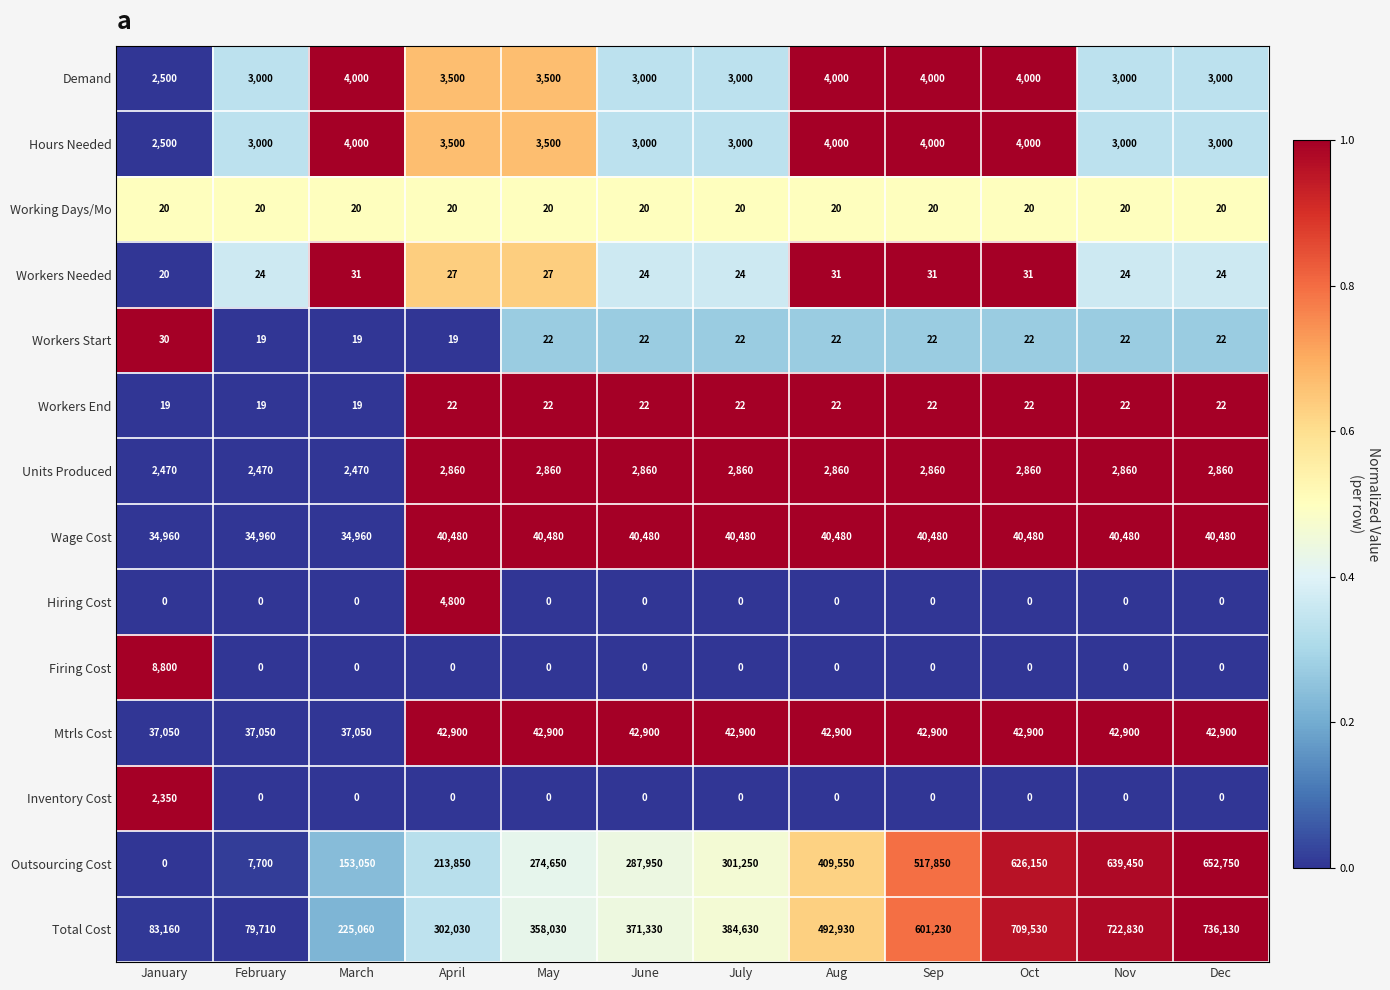

How many data points does each series have?

12